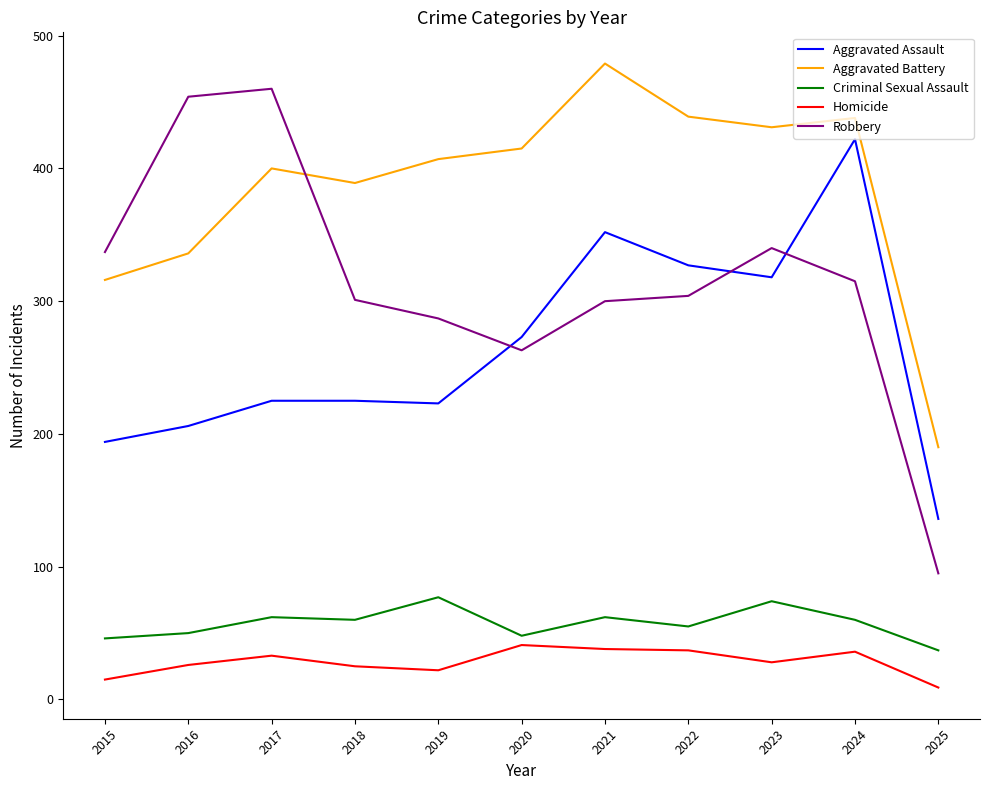

Rank the series at 2021 from lowest to highest value.

Homicide, Criminal Sexual Assault, Robbery, Aggravated Assault, Aggravated Battery